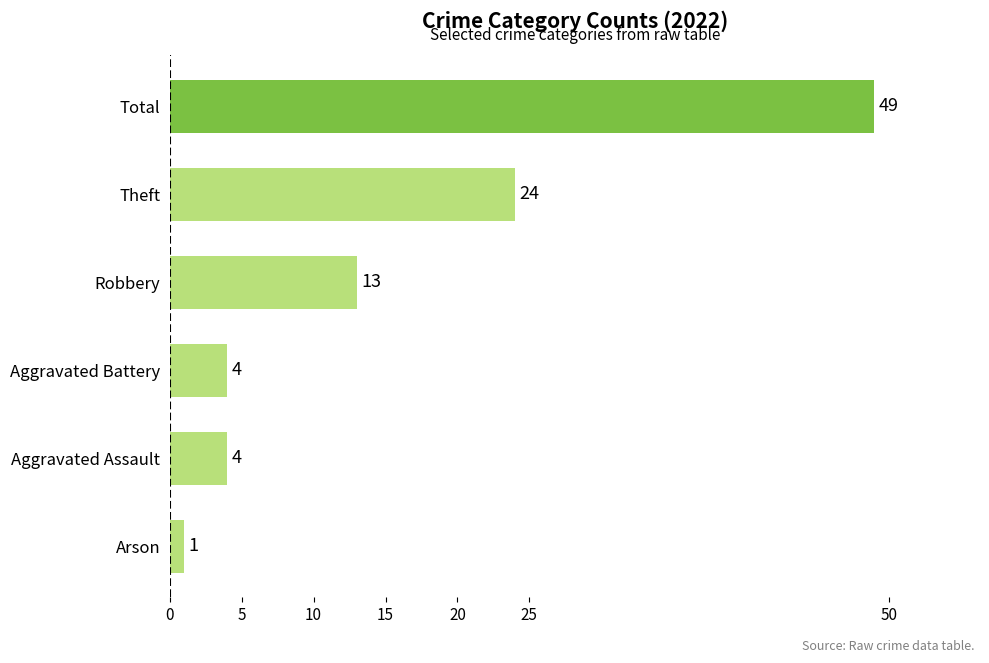

The chart shows a value of 12 at Total. True or false?

False